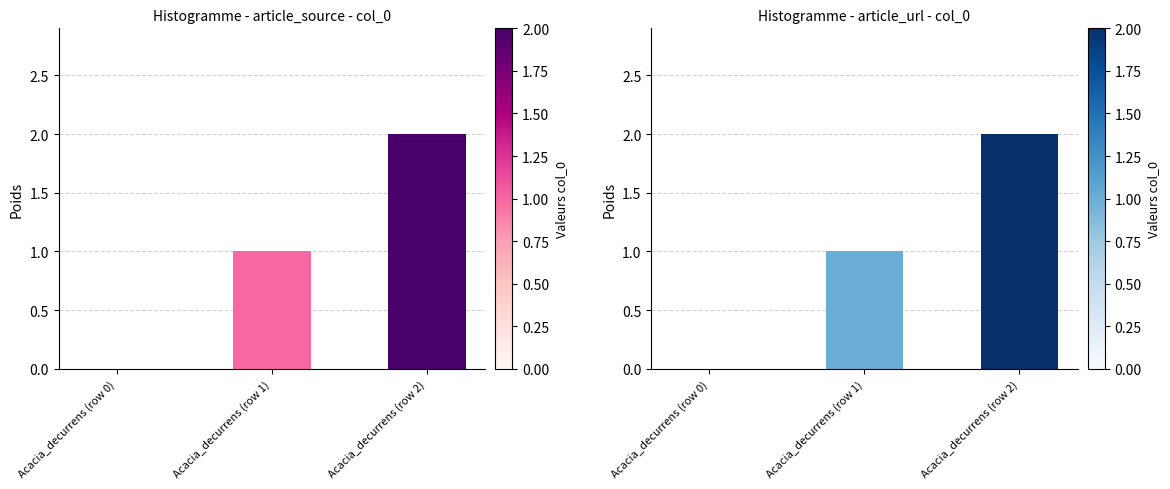

How many values are above zero?

2